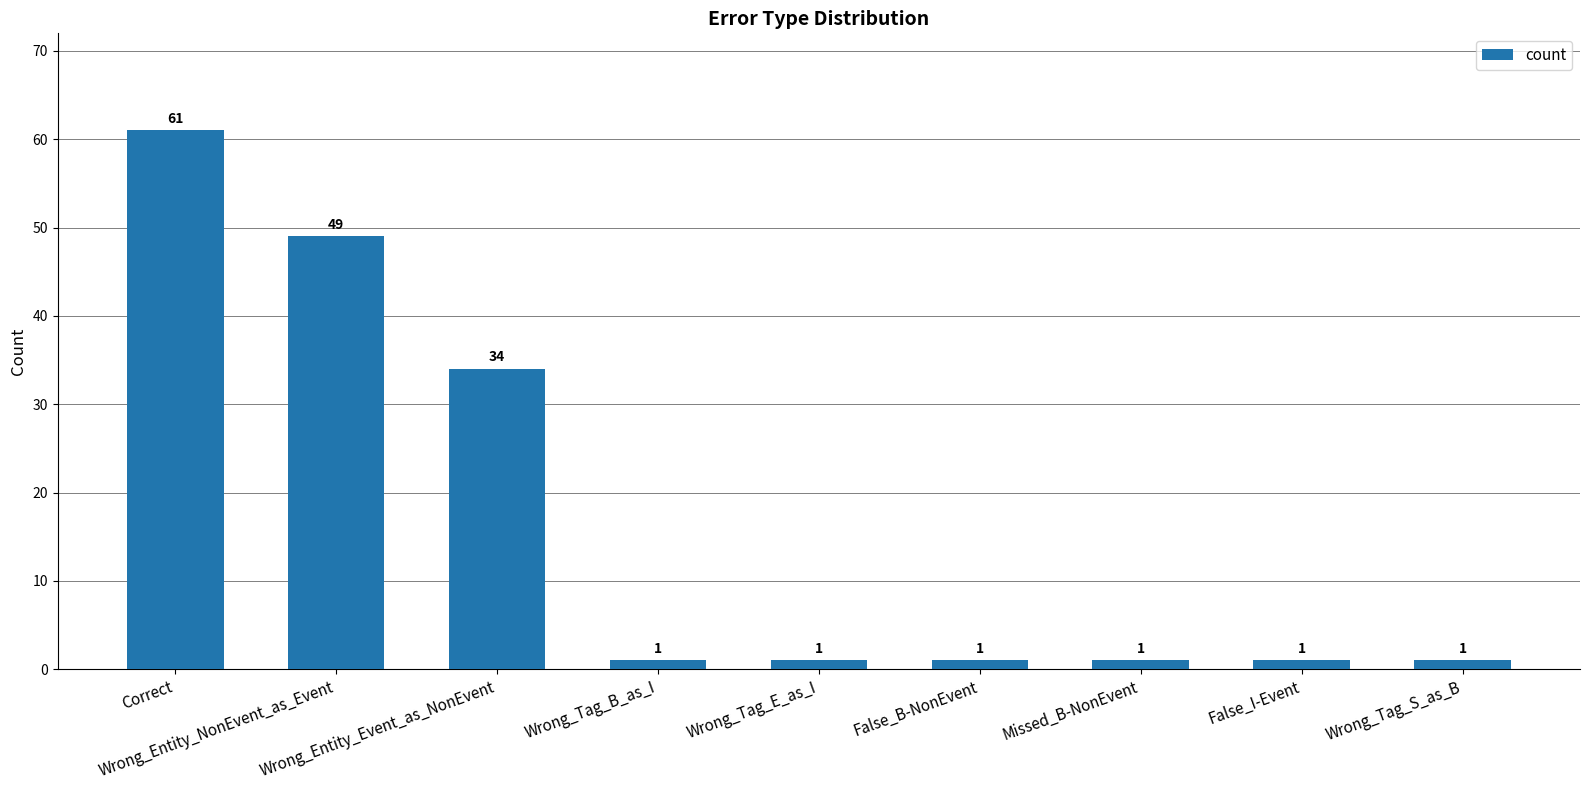

How many categories are shown in the chart?

9